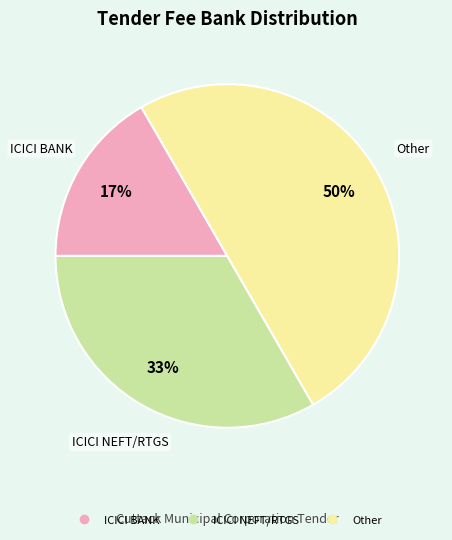

Which slice is the largest?

Other